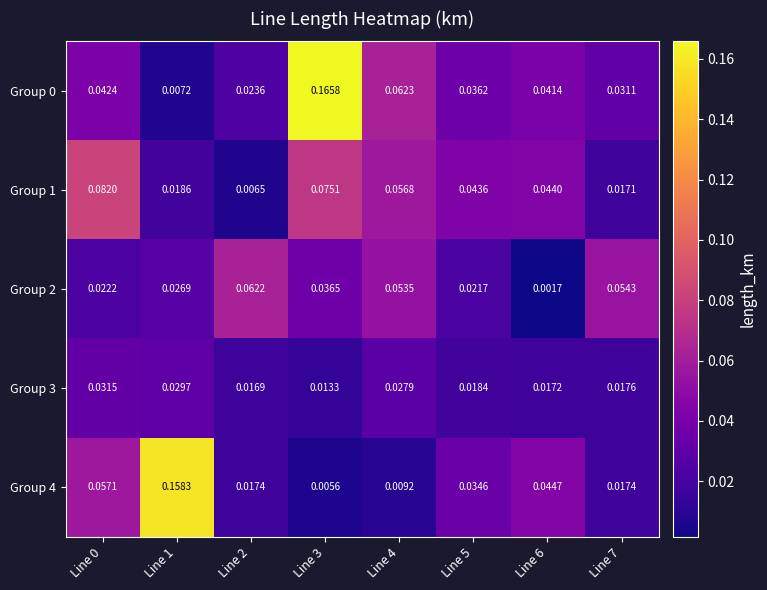

Is the value of Group 0 at Line 3 greater than the value of Group 3 at Line 3?

Yes